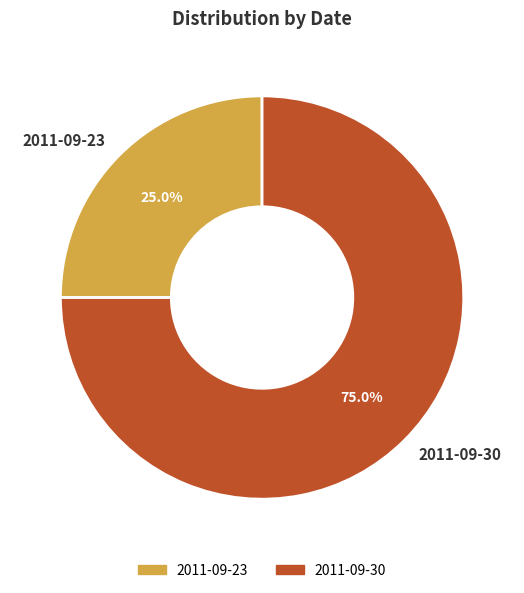

Which slice is the largest?

2011-09-30